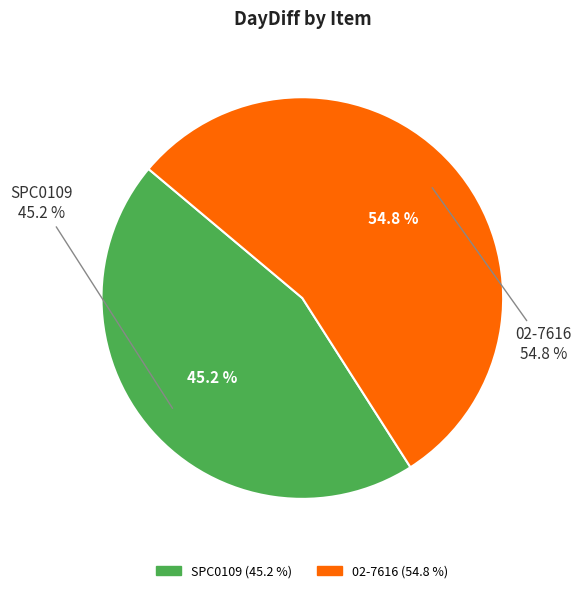

What percentage is NOT represented by 02-7616?

45.2%